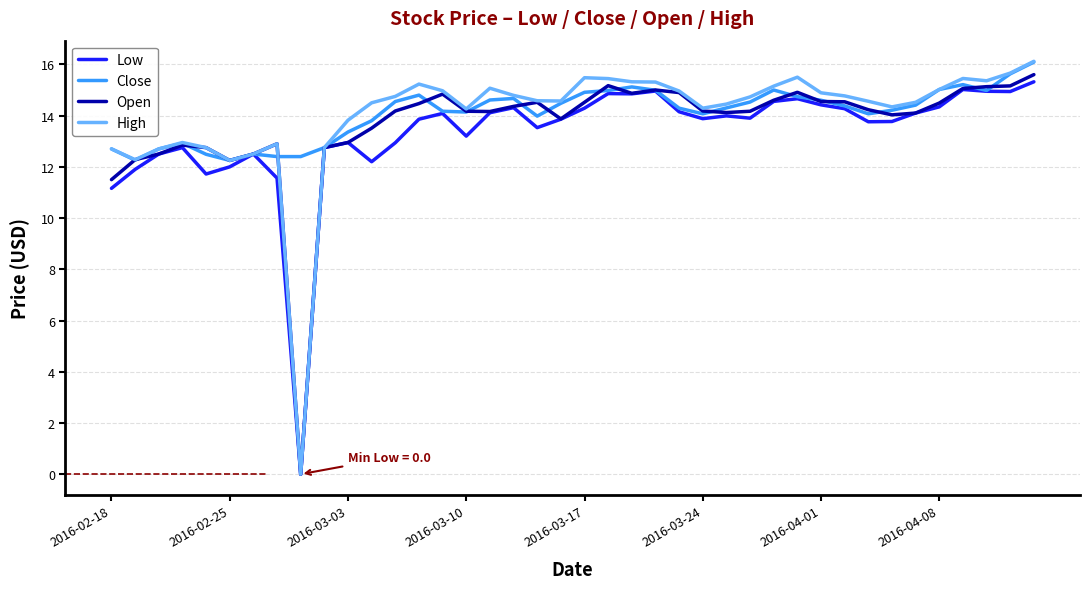

Which series has the largest range (max minus min)?

High